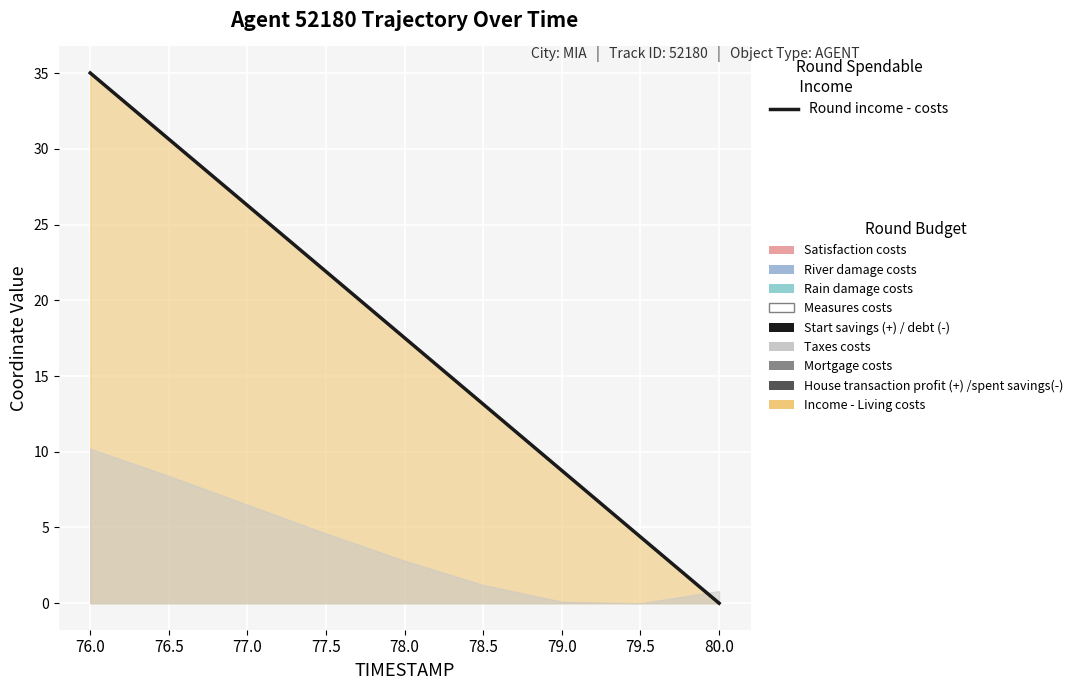

Count the number of values greater than 17.

5